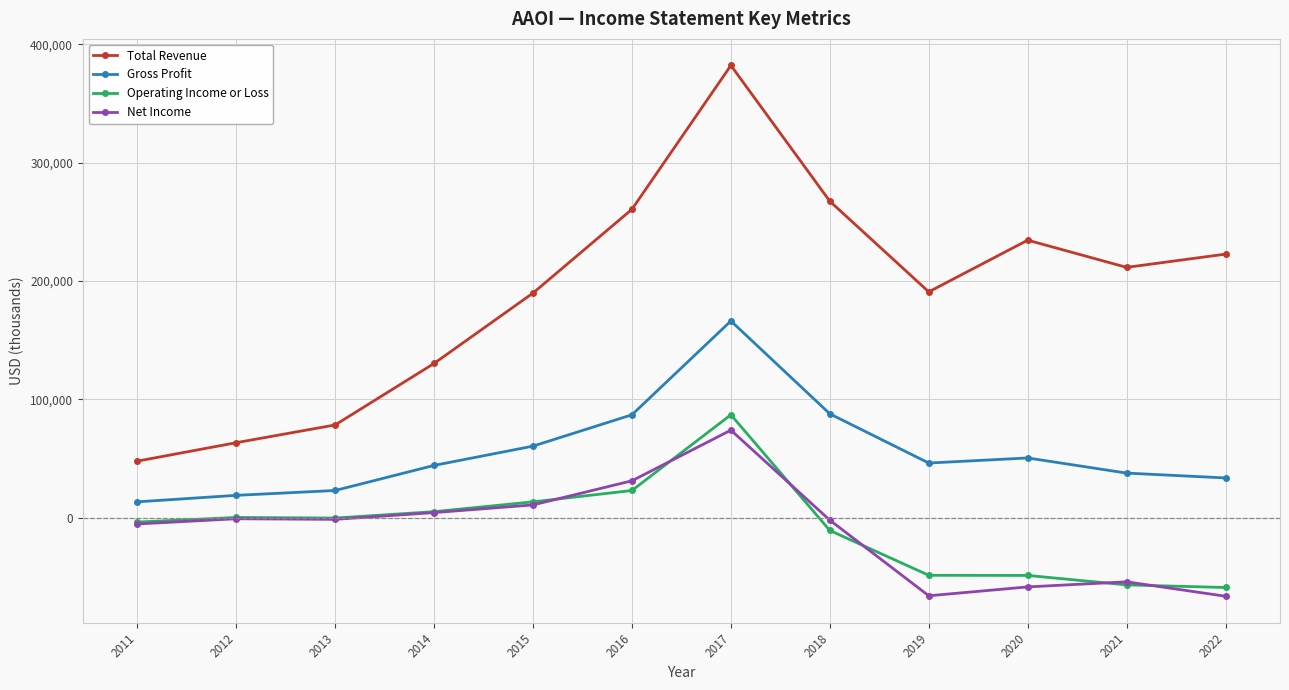

Is the value of Net Income at 2012 greater than the value of Total Revenue at 2011?

No